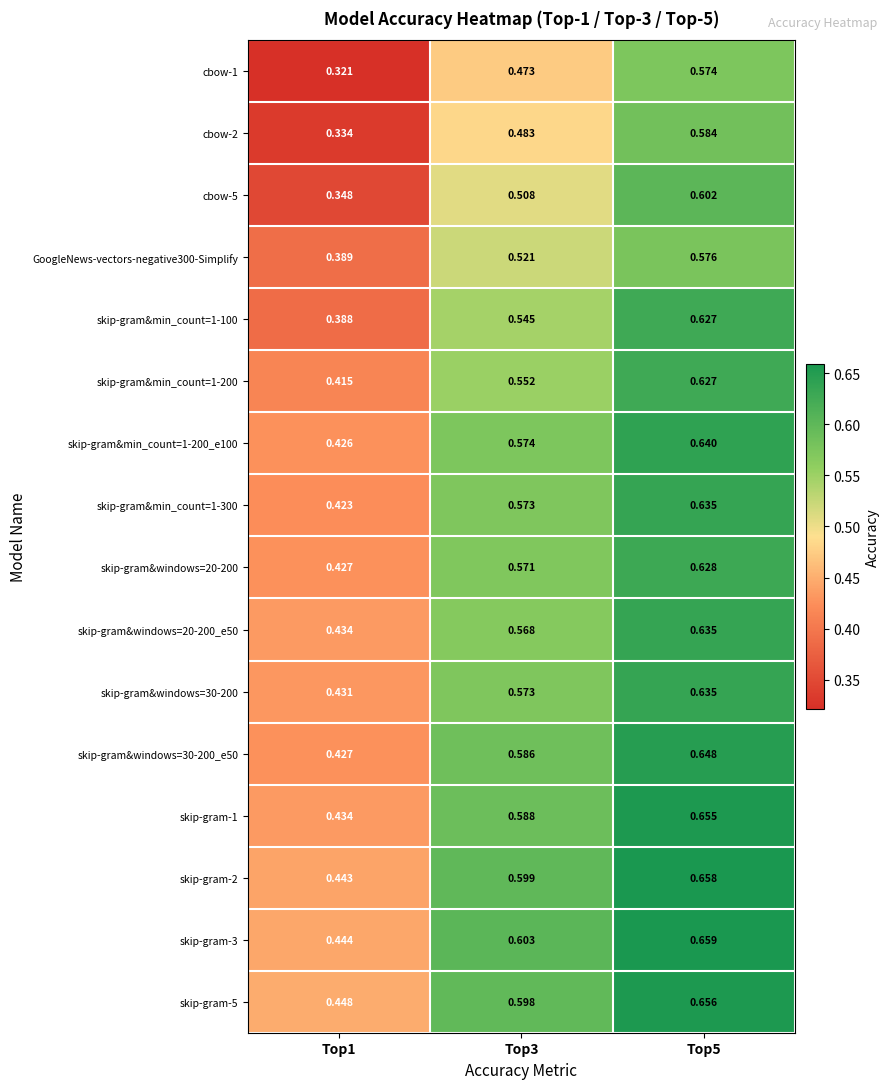

Is the value of skip-gram&windows=30-200_e50 at Top1 greater than the value of skip-gram-1 at Top1?

No